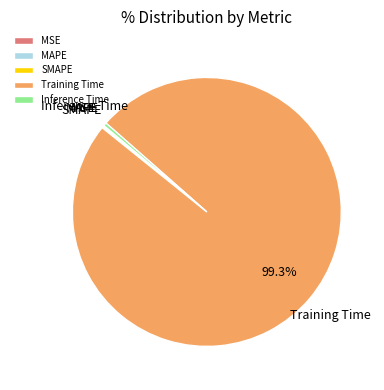

To the nearest percent, what is the difference between the largest and smallest slice percentages?

99%